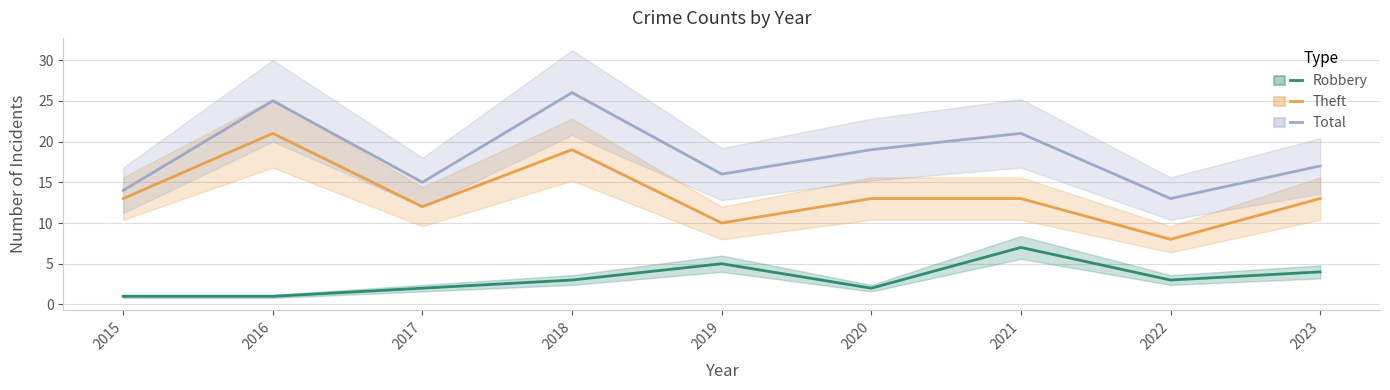

True or false: Theft has a value of 3 at 2017.

False